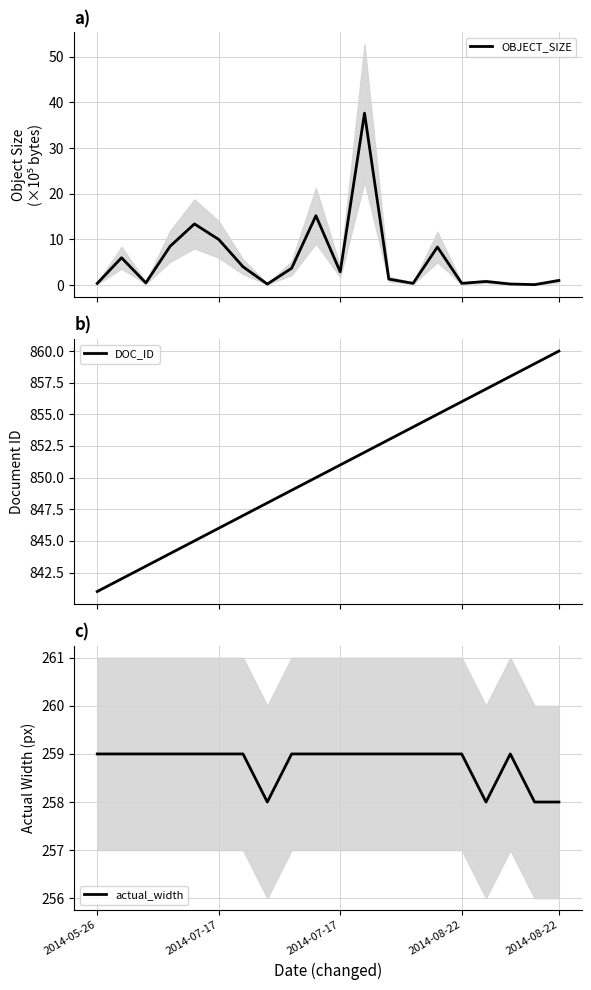

Reading left to right, what are all the values shown in this chart?

OBJECT_SIZE: 0.4	6.0	0.5	8.5	13.4	10.0	4.0	0.2	3.7	15.2	2.9	37.7	1.3	0.4	8.3	0.4	0.8	0.2	0.1	1.0
DOC_ID: 841.0	842.0	843.0	844.0	845.0	846.0	847.0	848.0	849.0	850.0	851.0	852.0	853.0	854.0	855.0	856.0	857.0	858.0	859.0	860.0
actual_width: 259.0	259.0	259.0	259.0	259.0	259.0	259.0	258.0	259.0	259.0	259.0	259.0	259.0	259.0	259.0	259.0	258.0	259.0	258.0	258.0